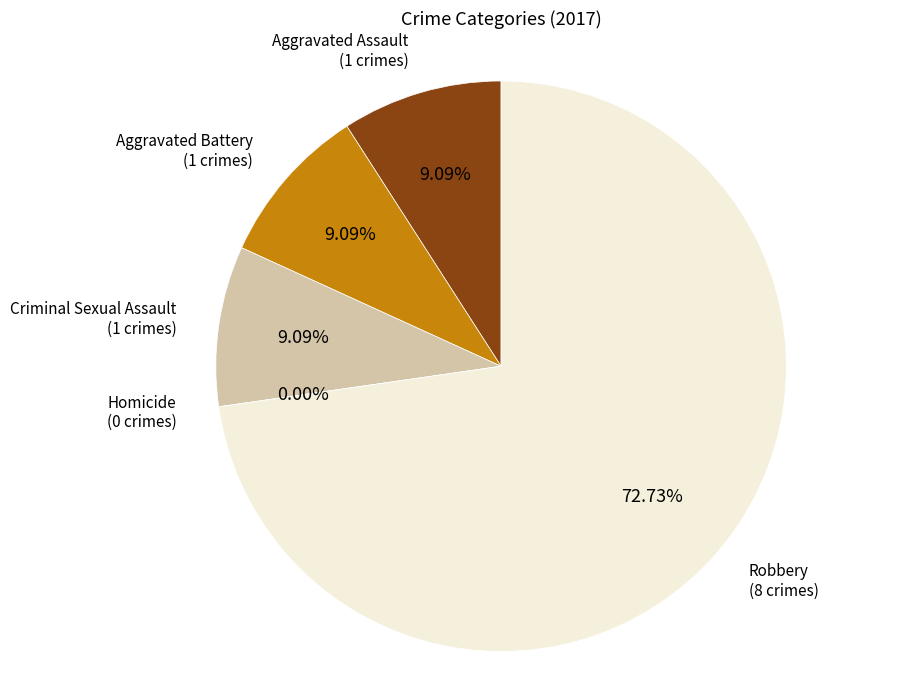

Is the sum of Criminal Sexual Assault and Aggravated Battery greater than half?

No